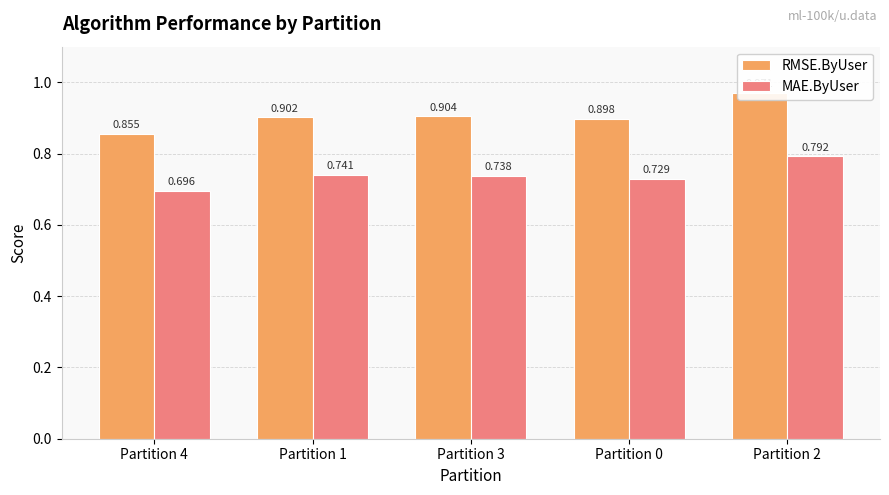

List the series in order of their peak value, lowest first.

MAE.ByUser, RMSE.ByUser